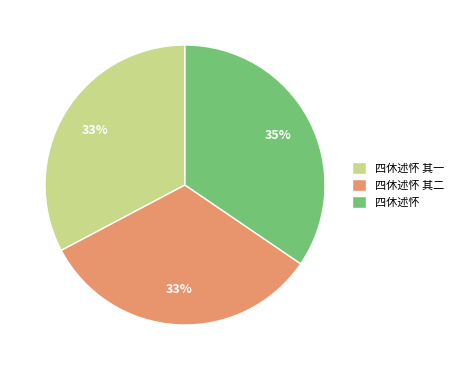

Is it true that 四休述怀 其一 is 39% of the pie?

False